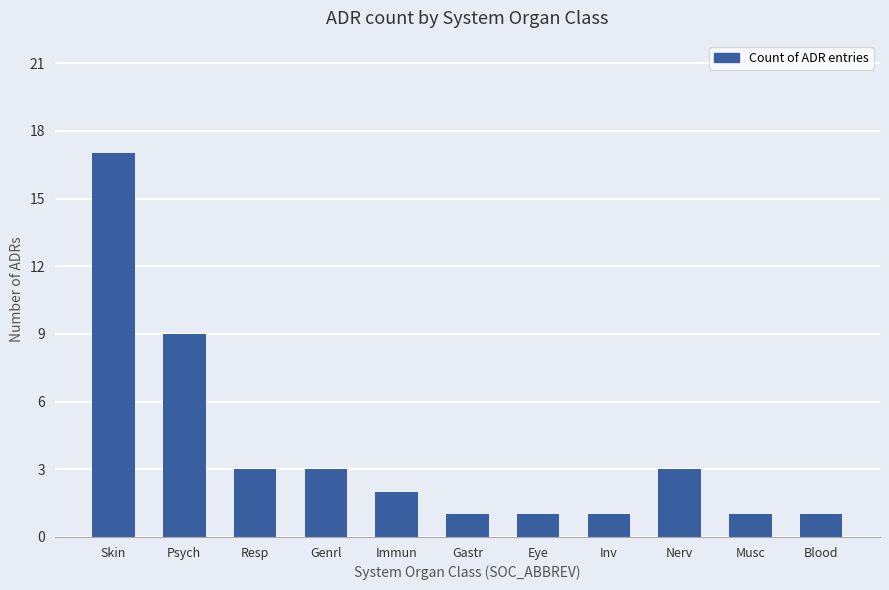

Which label corresponds to the largest value in the chart?

Skin